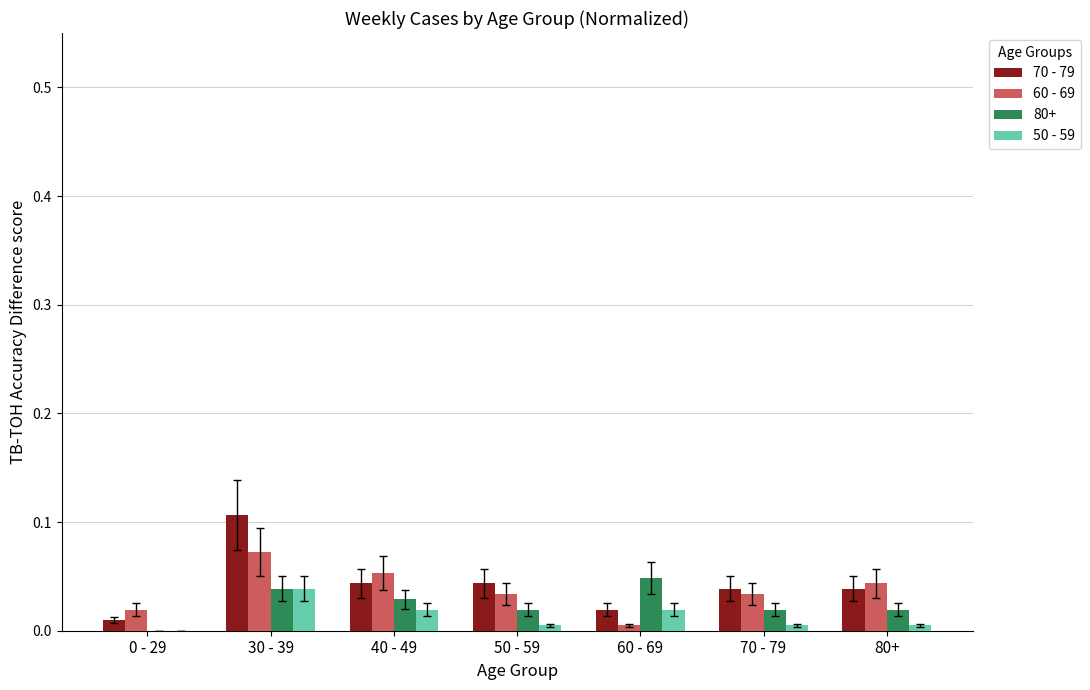

The value of 70 - 79 at 40 - 49 is 0.0. True or false?

True